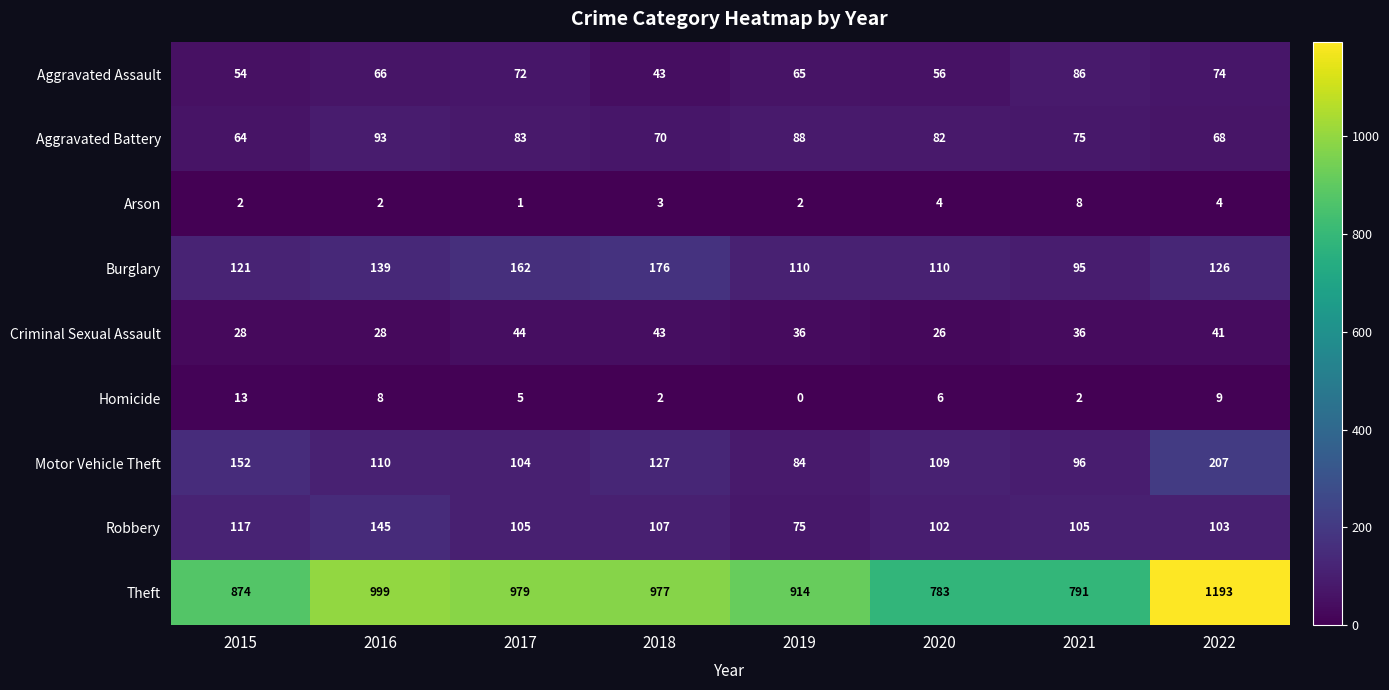

Which series has the widest spread of values?

Theft